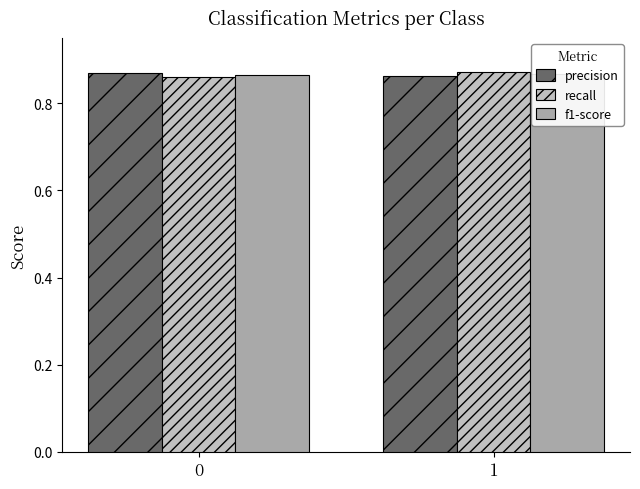

List the labels in order of f1-score value, largest first.

1, 0